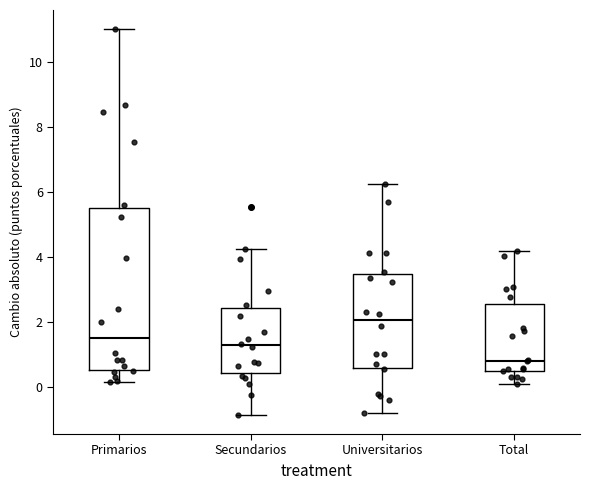

Reading left to right, transcribe this box plot: for each box, give where its median line is, the range the box spans, and where its two whiskers end, as read against the y-axis. The values are not printed on the chart, so give them approximately, as read against the axis.

Primarios: median 1.6, box 0.6 to 5.6, whiskers 0.2 to 11.0
Secundarios: median 1.2, box 0.4 to 2.4, whiskers -0.8 to 4.2
Universitarios: median 2.0, box 0.6 to 3.4, whiskers -0.8 to 6.2
Total: median 0.8, box 0.6 to 2.6, whiskers 0.0 to 4.2